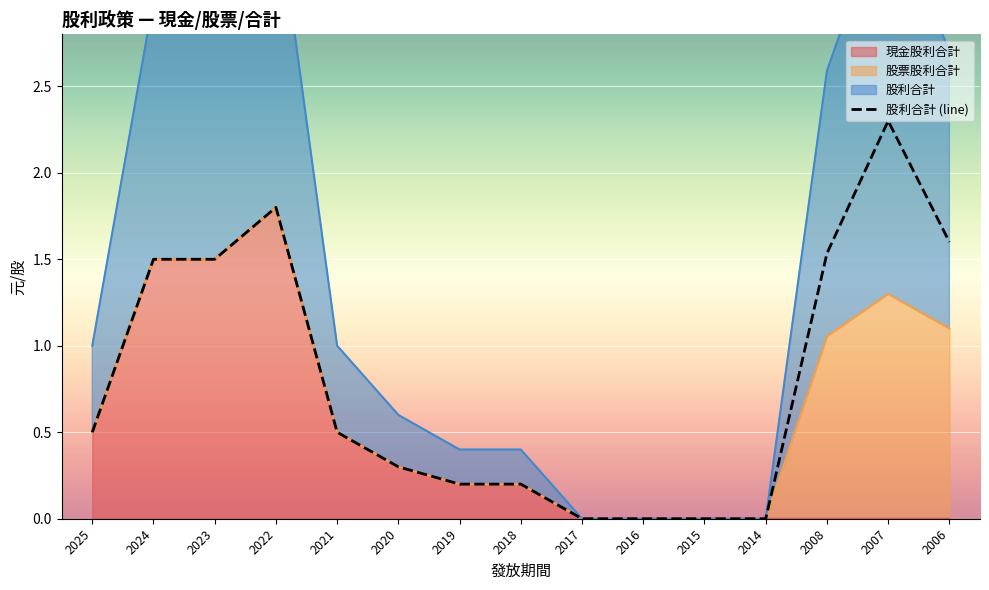

At which label is the value closest to 1?

2025